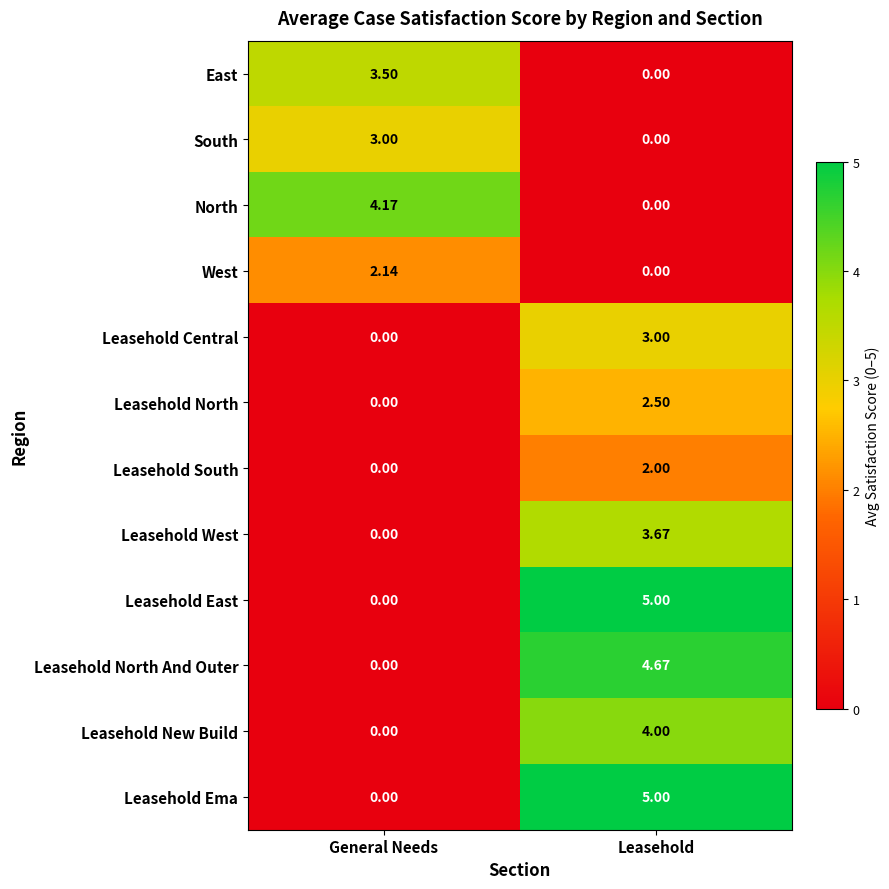

At which category is the sum across all series the highest?

Leasehold